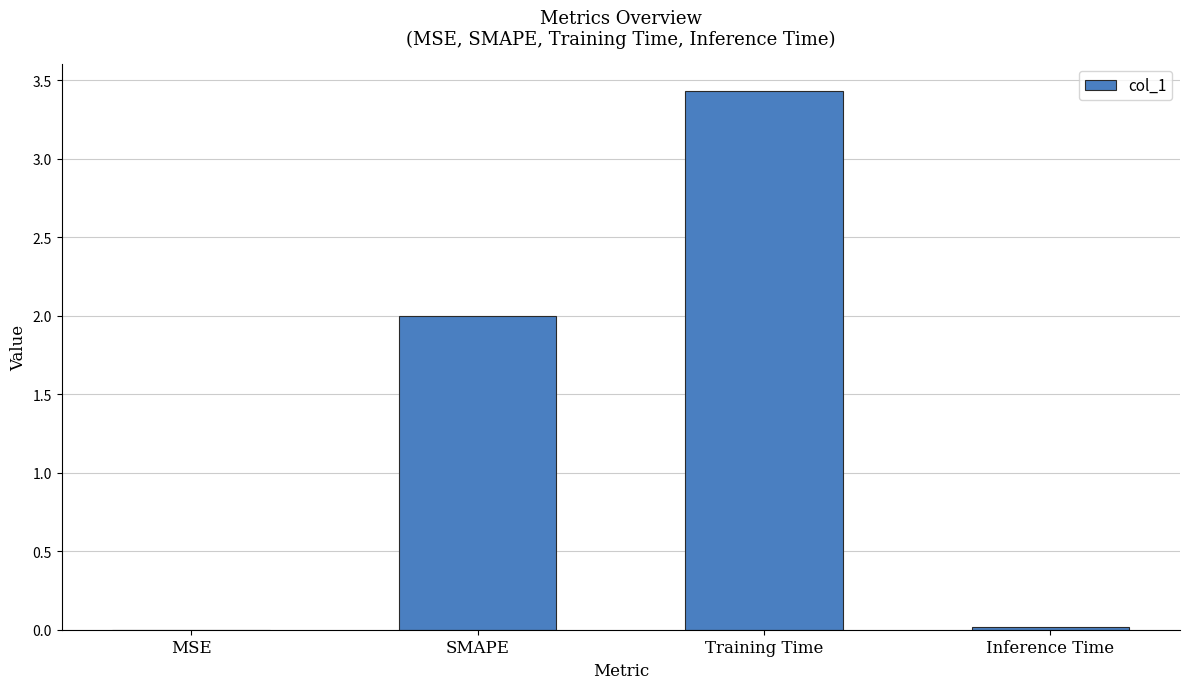

What is the greatest value displayed?

3.4